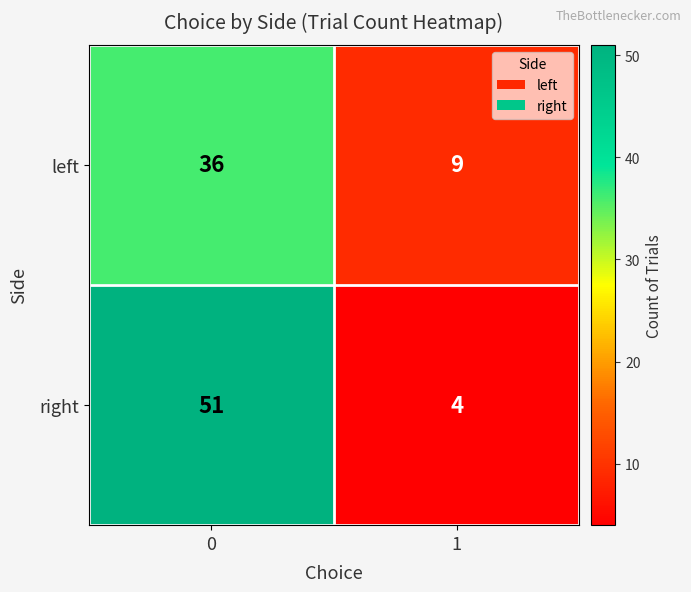

What is the average value of the right series?

28